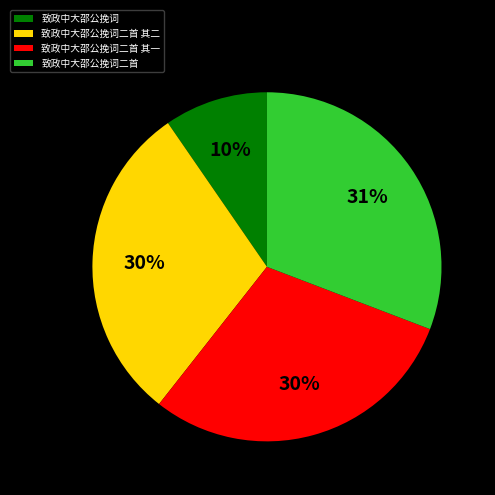

To the nearest percent, what portion does 致政中大邵公挽词 represent?

10%